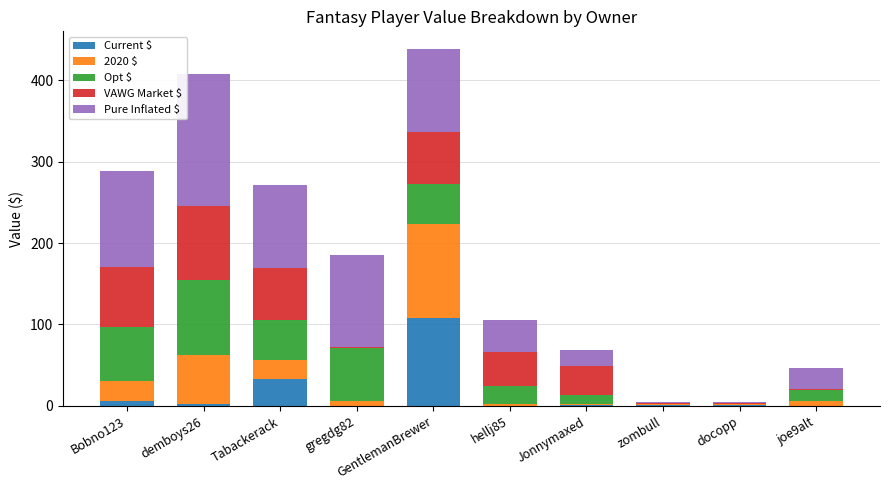

At which label does Current $ reach its peak?

GentlemanBrewer